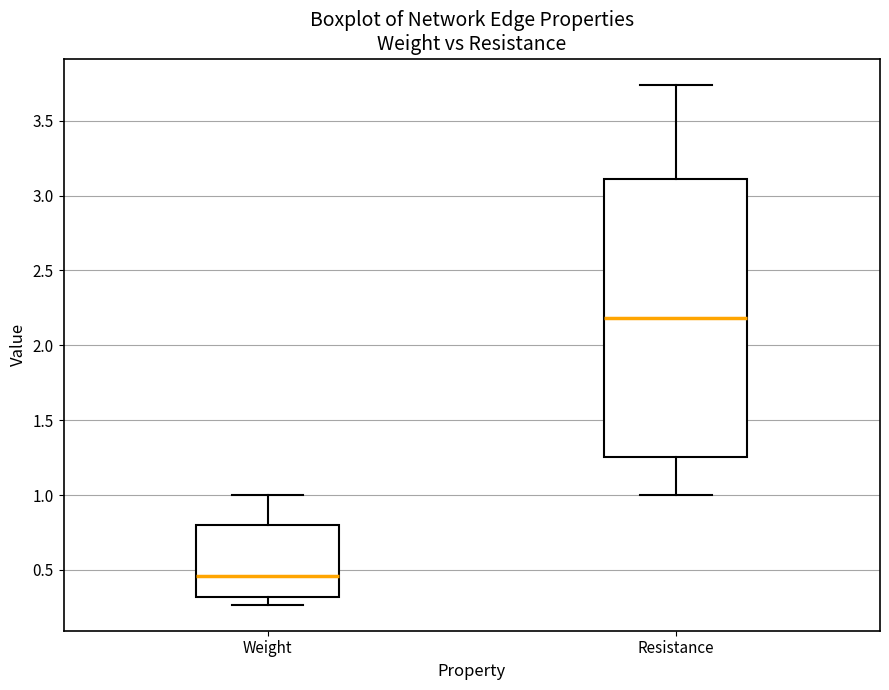

Which box is the tallest, from its lower edge to its upper edge?

Resistance